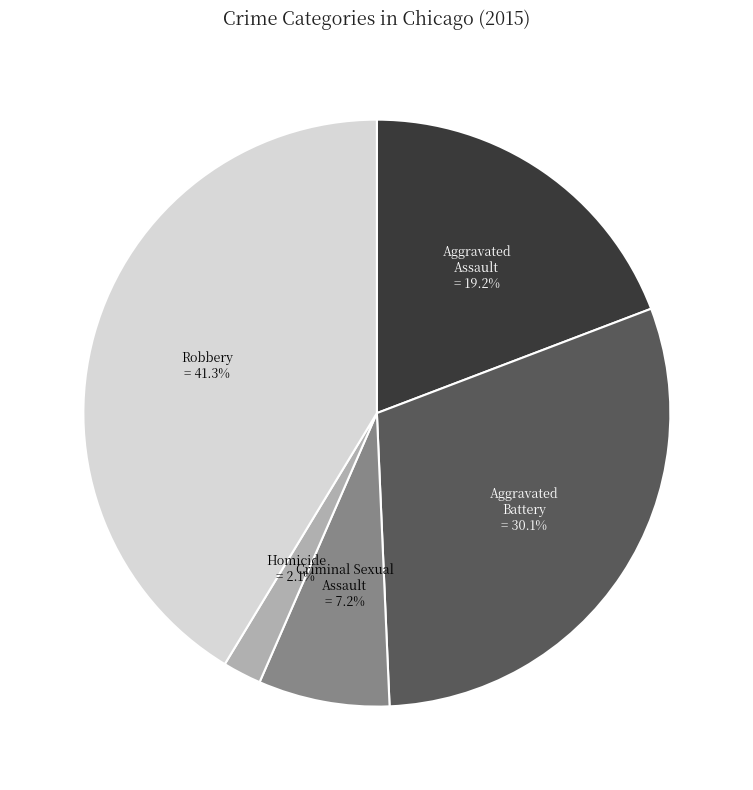

What is the largest slice in the pie chart?

Robbery